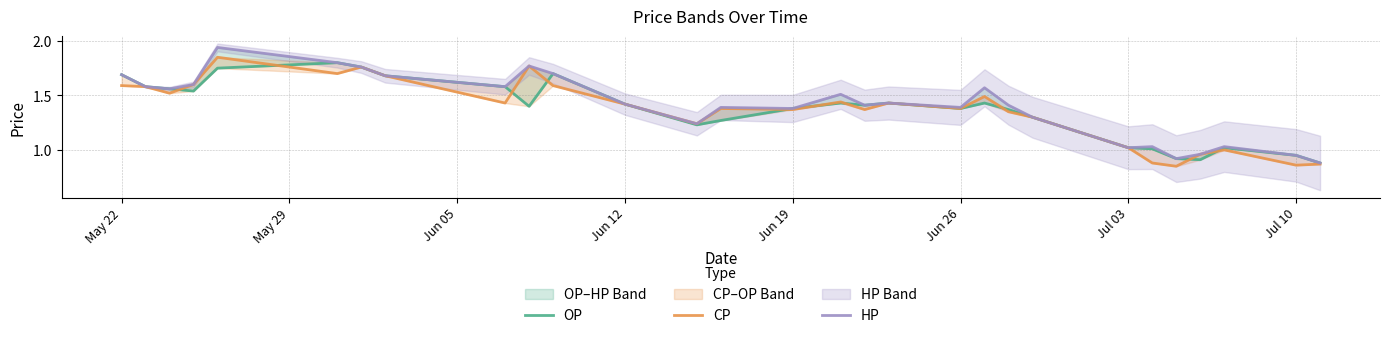

How many data points in HP are above 1?

25